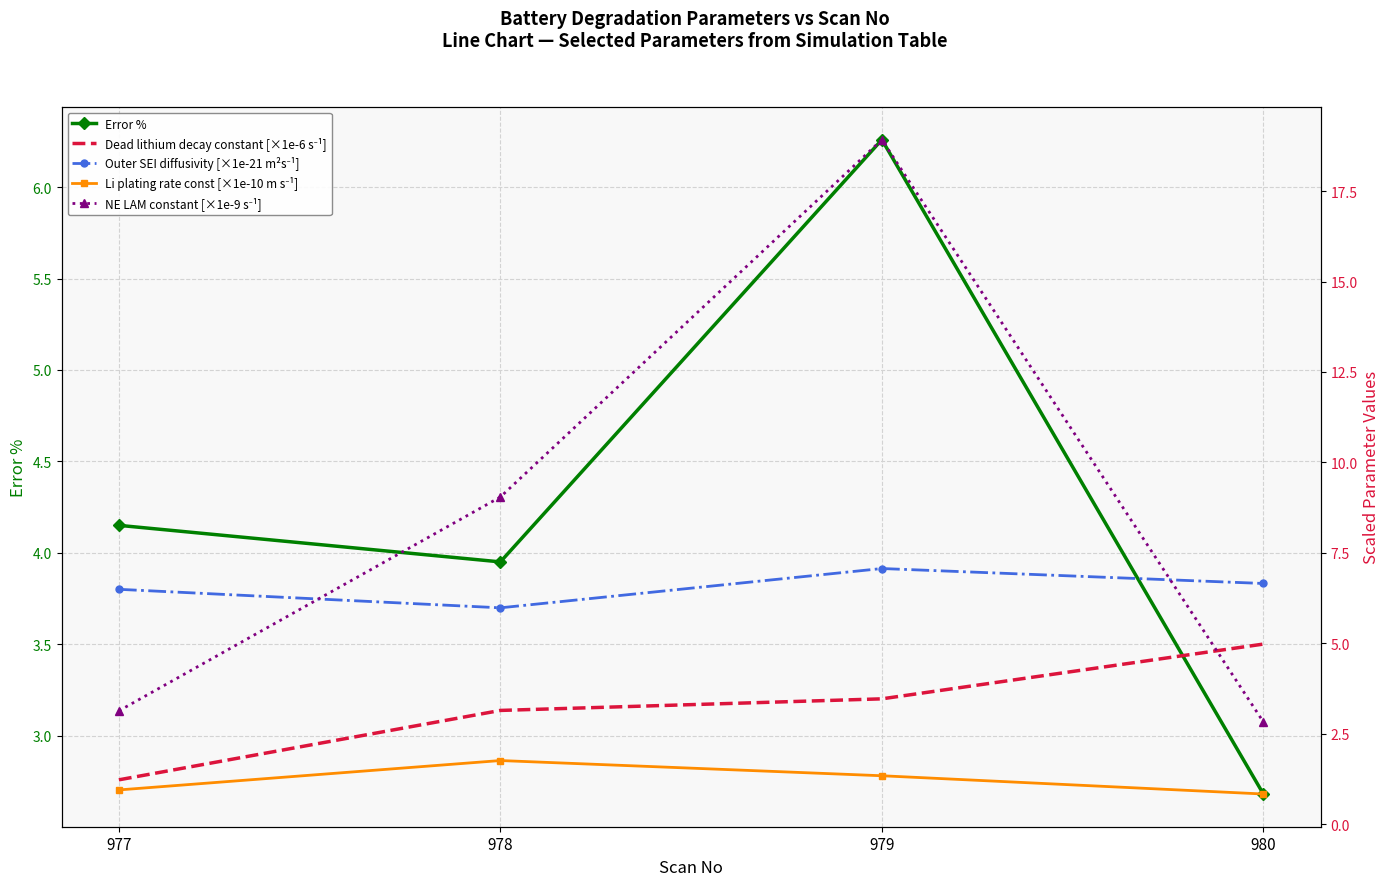

True or false: Error % and Outer SEI diffusivity [×1e-21 m²s⁻¹] cross at least once.

False